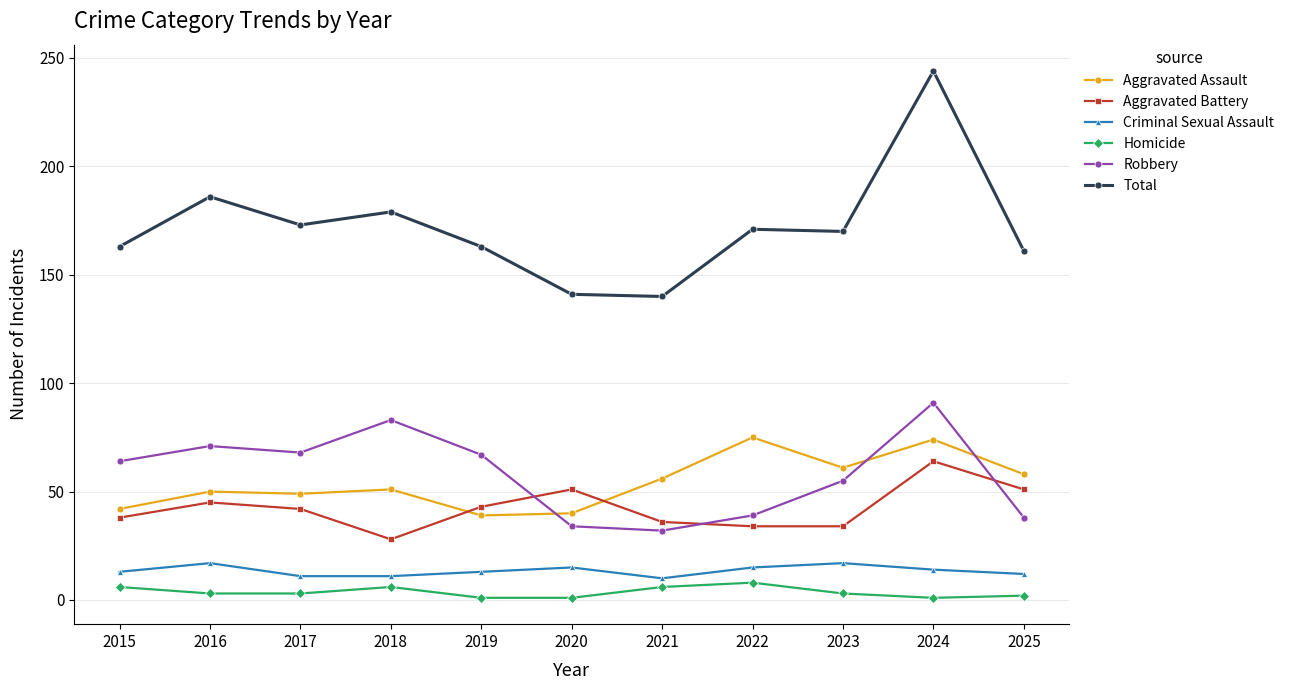

Which series has the largest total across all categories?

Total